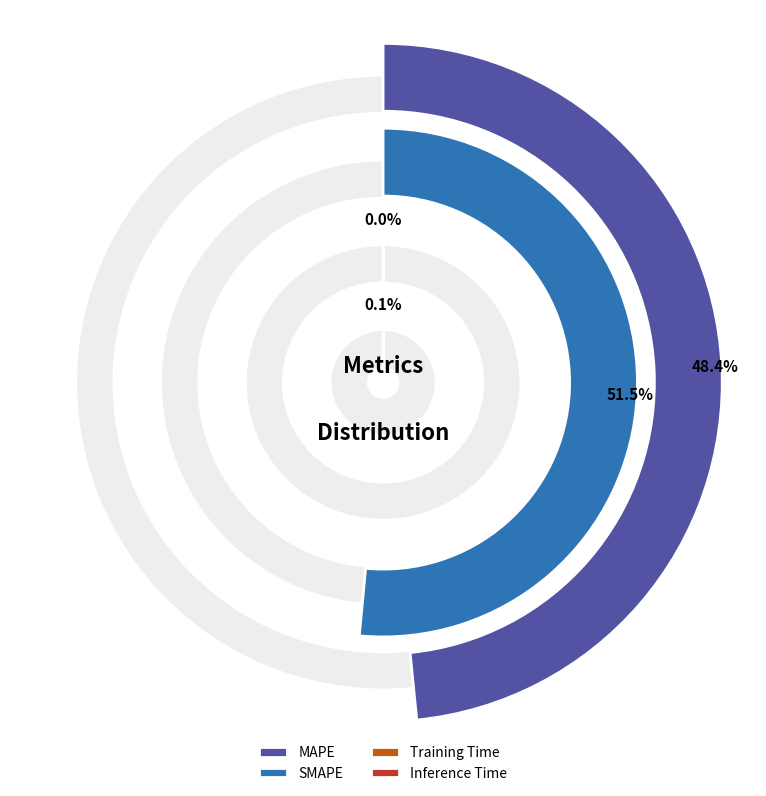

The SMAPE slice represents 59% of the pie. True or false?

False